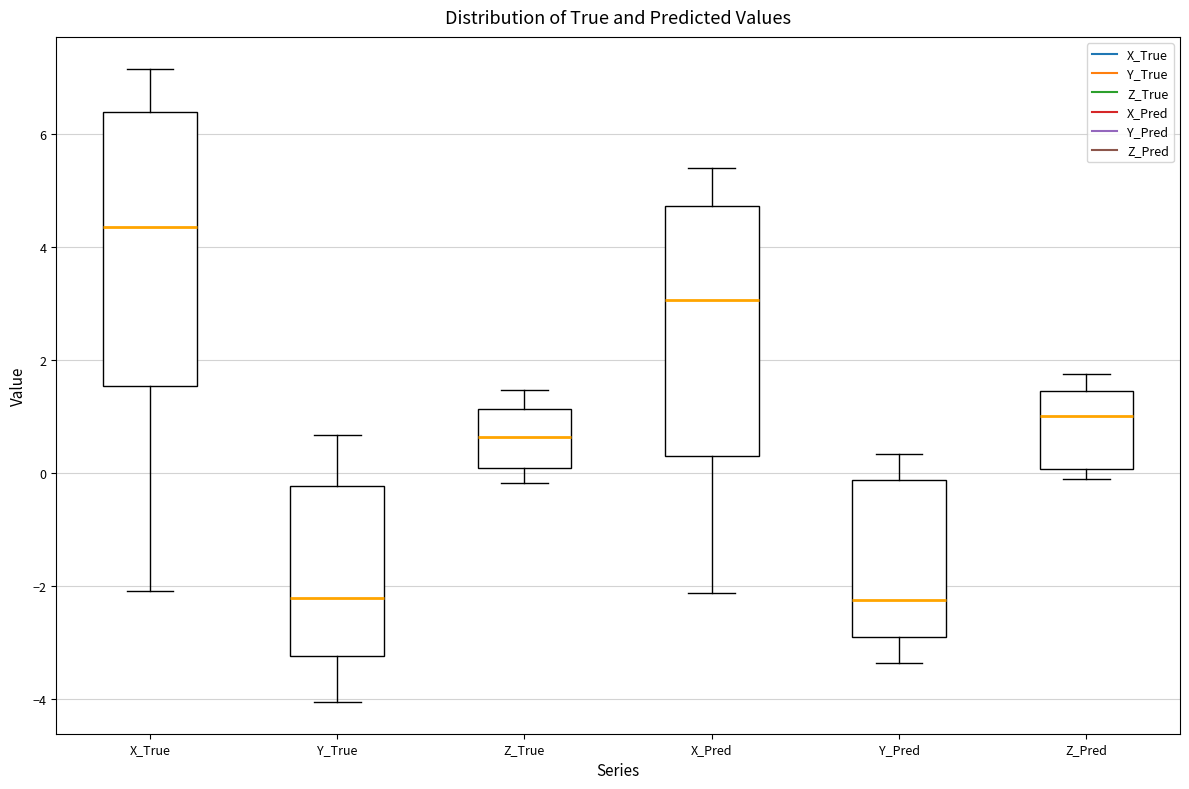

Reading left to right, transcribe this box plot: for each box, give where its median line is, the range the box spans, and where its two whiskers end, as read against the y-axis. The values are not printed on the chart, so give them approximately, as read against the axis.

X_True: median 4.4, box 1.6 to 6.4, whiskers -2.0 to 7.2
Y_True: median -2.2, box -3.2 to -0.2, whiskers -4.0 to 0.6
Z_True: median 0.6, box 0.0 to 1.2, whiskers -0.2 to 1.4
X_Pred: median 3.0, box 0.2 to 4.8, whiskers -2.2 to 5.4
Y_Pred: median -2.2, box -3.0 to -0.2, whiskers -3.4 to 0.4
Z_Pred: median 1.0, box 0.0 to 1.4, whiskers -0.2 to 1.8